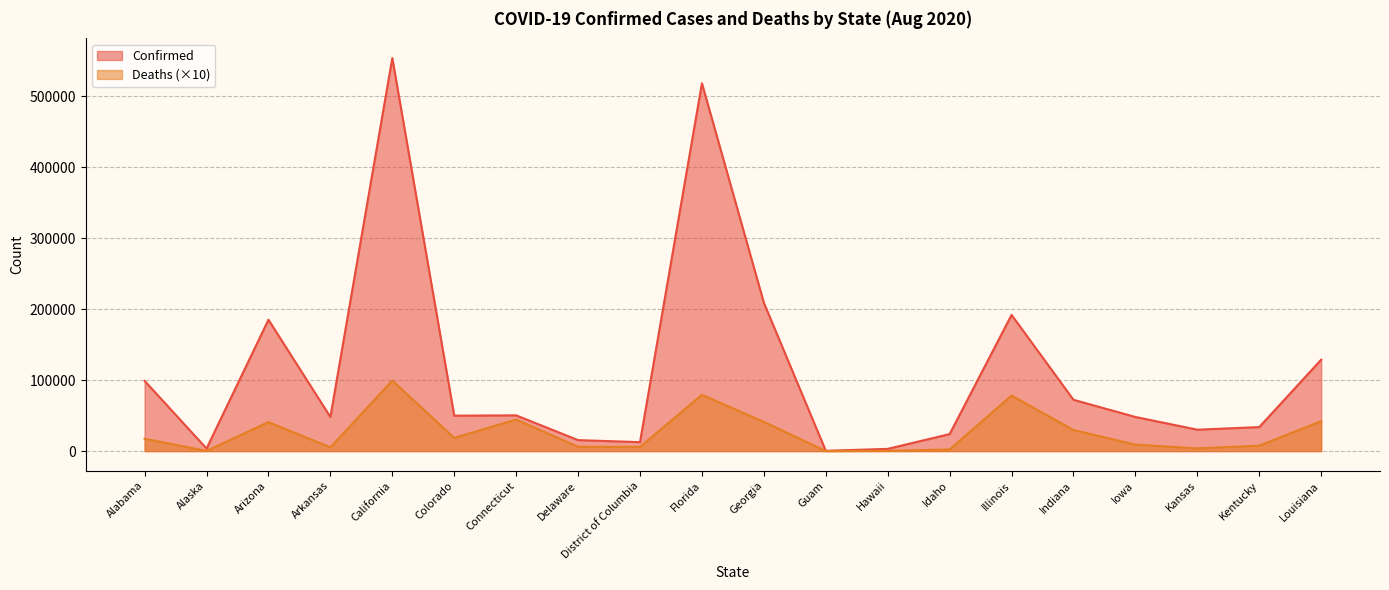

Reading left to right, what are all the values shown in this chart?

Confirmed: 98895	3583	185053	48039	553634	49893	50320	15445	12589	518075	209004	411	3115	23925	191808	72254	48040	30132	33796	128746
Deaths: 17350	250	40810	5210	99310	18570	44410	6060	5890	79270	41170	50	310	2290	78220	29620	9150	3800	7640	42070